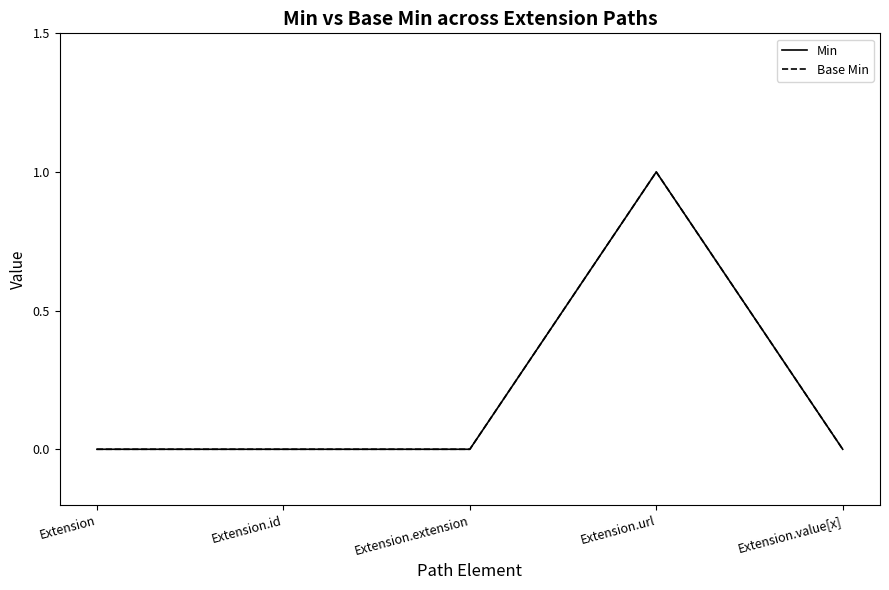

At which category does Base Min reach its first local peak?

Extension.url